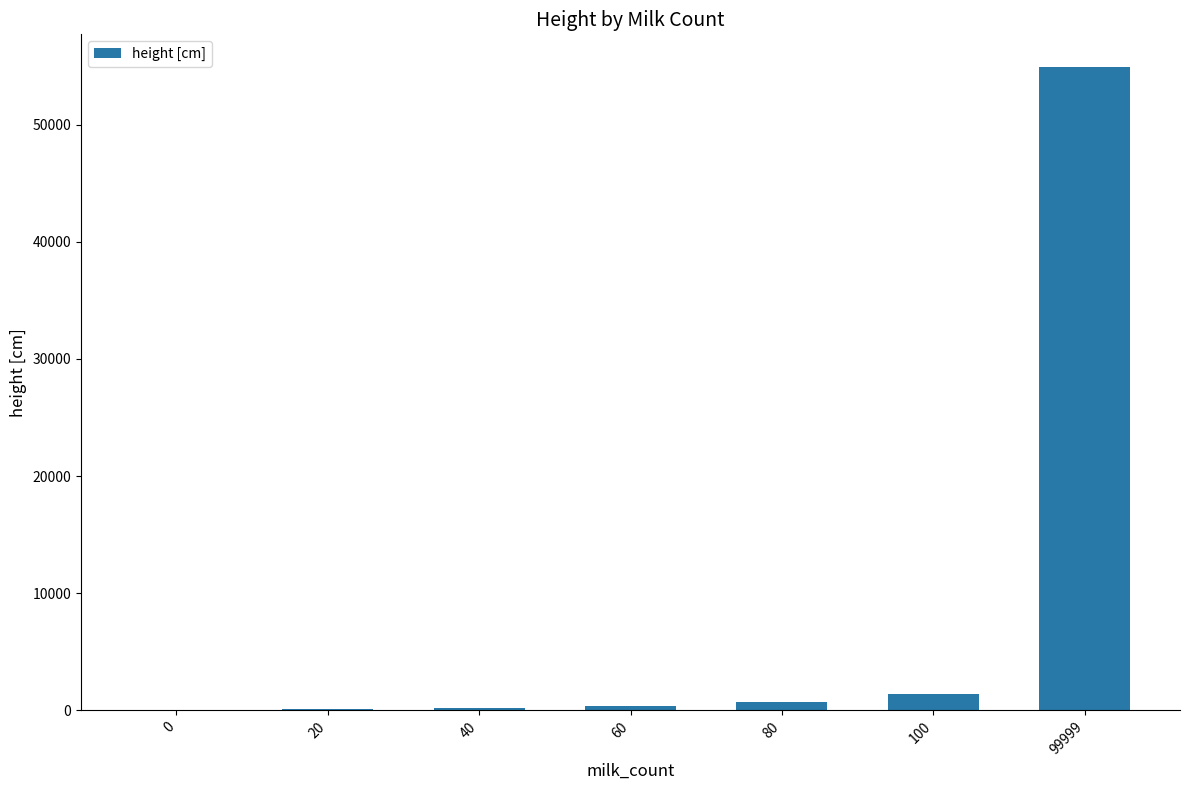

What is the sum of all values?

57840